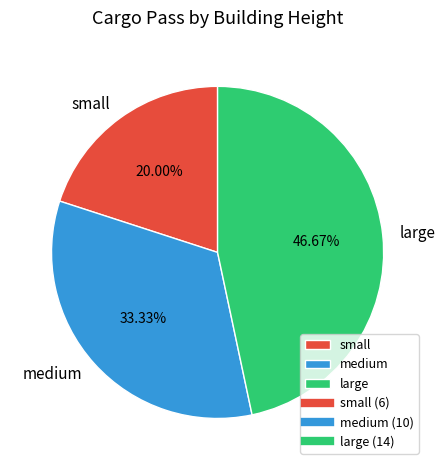

To the nearest percent, what is the difference between the medium and large slice percentages?

13%